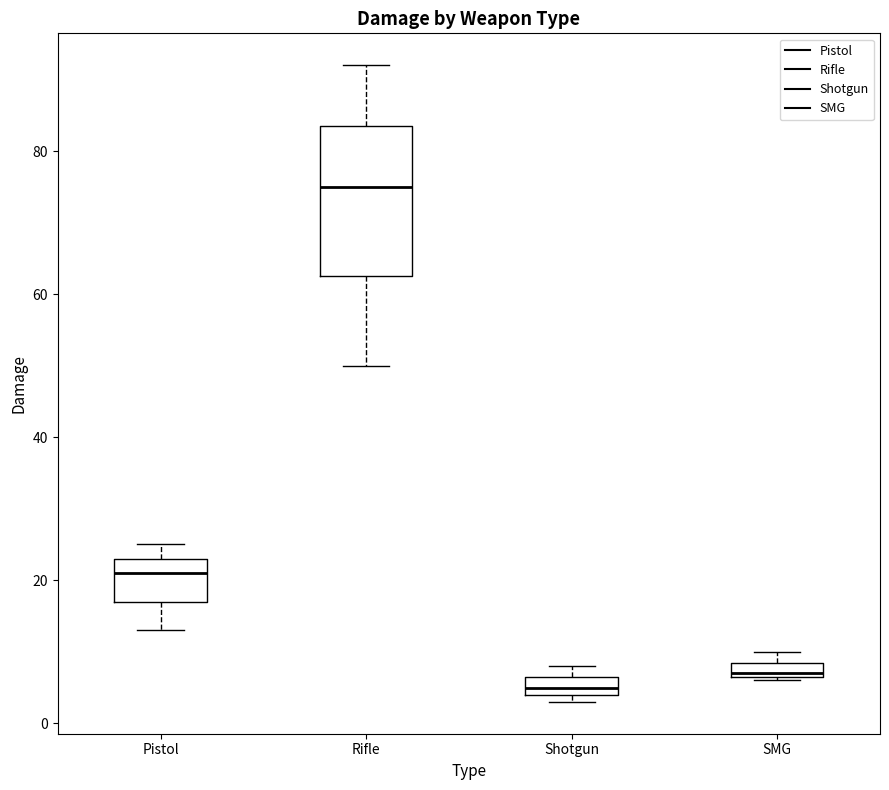

Which box is the tallest, from its lower edge to its upper edge?

Rifle